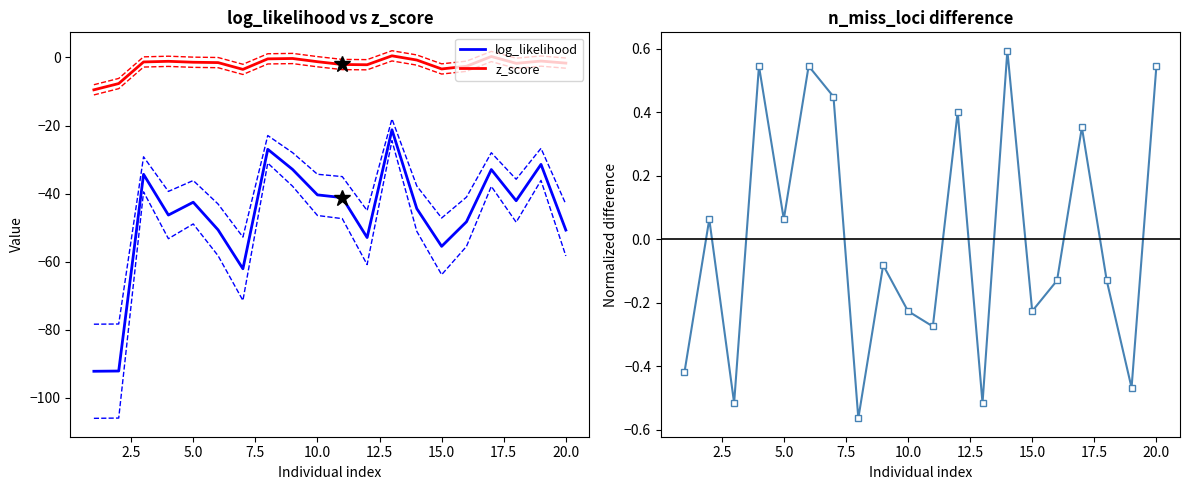

True or false: z_score has a value of -1.4 at 5.0.

True